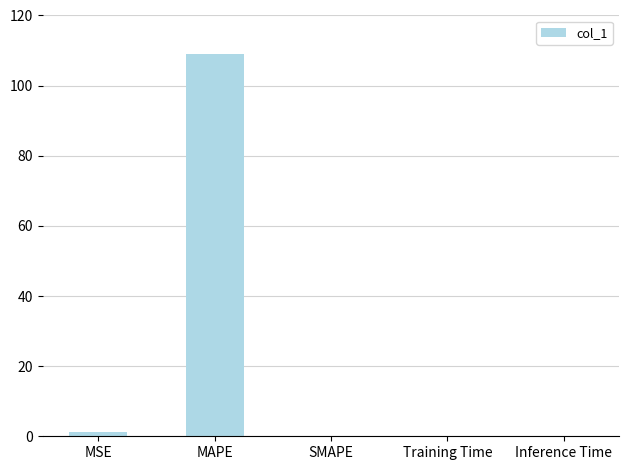

Which category has the highest value across all series?

MAPE